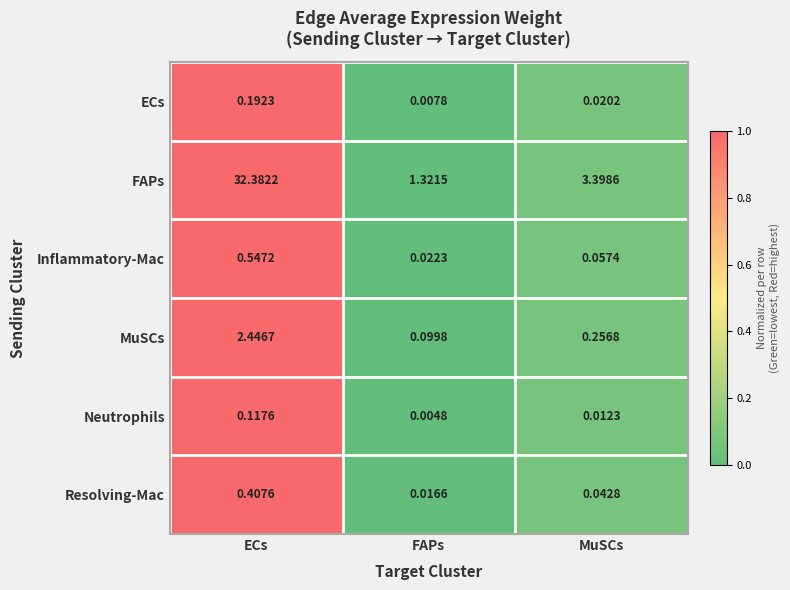

Rank the categories by FAPs value from highest to lowest.

ECs, MuSCs, FAPs